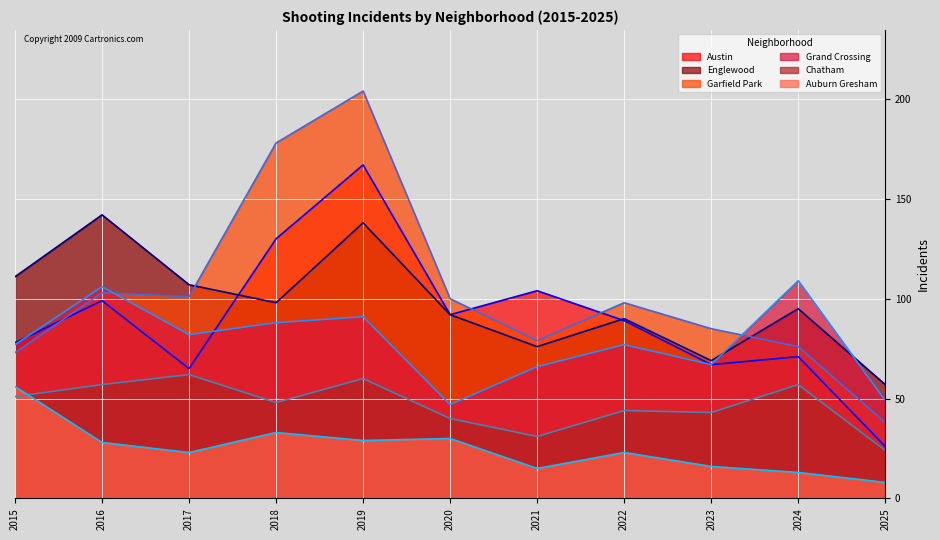

Where does the Chatham (line) series first go above 48?

2015